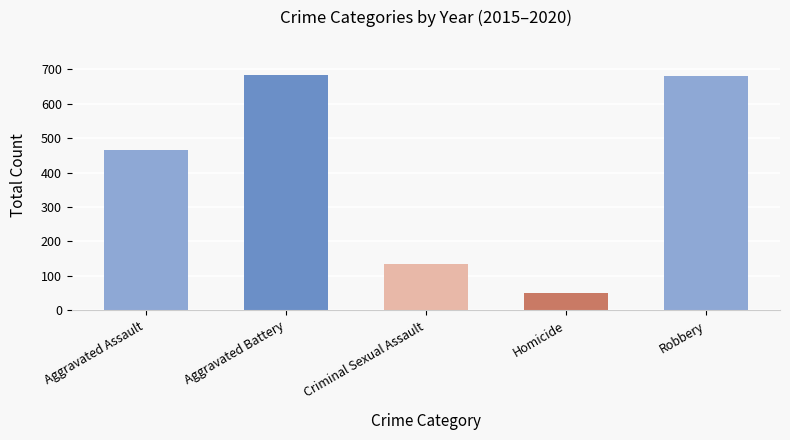

At which label is the value closest to 367?

Aggravated Assault